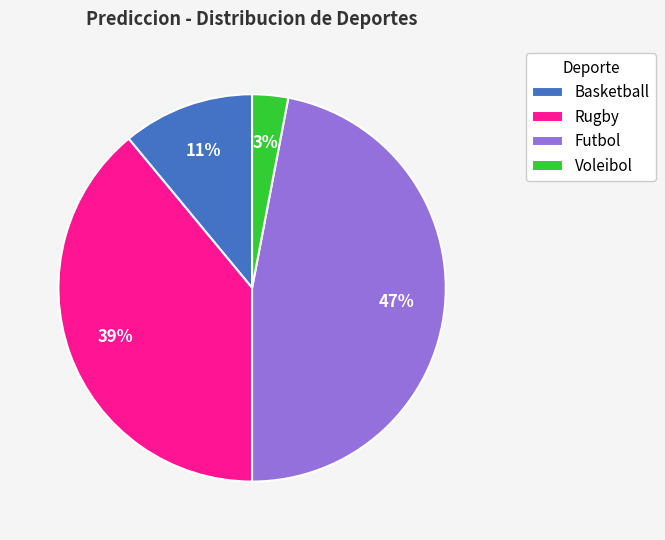

Which slice is the smallest?

Voleibol